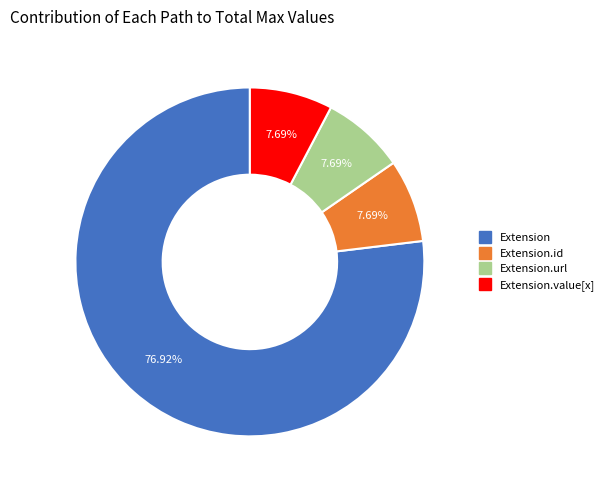

To the nearest percent, what is the difference between the largest and smallest slice percentages?

69%